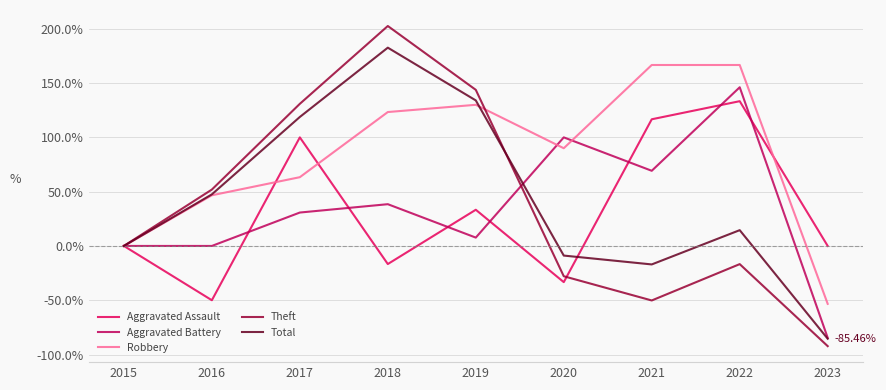

The value of Aggravated Assault at 2023 is 0.0. True or false?

True